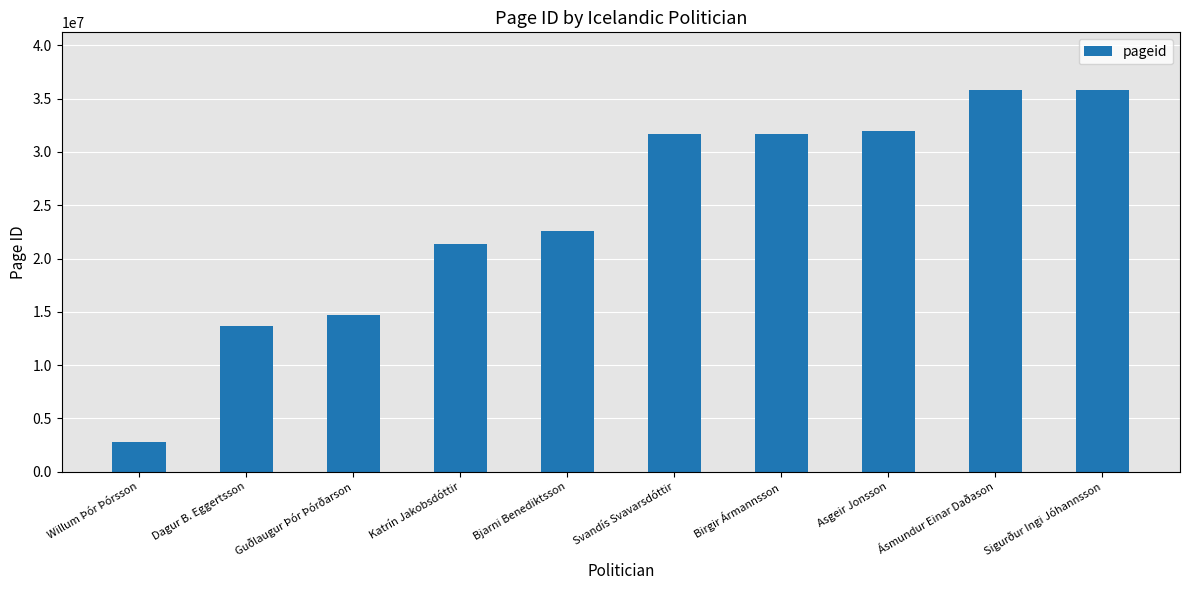

What is the value of the 6th bar from the left?

31653997